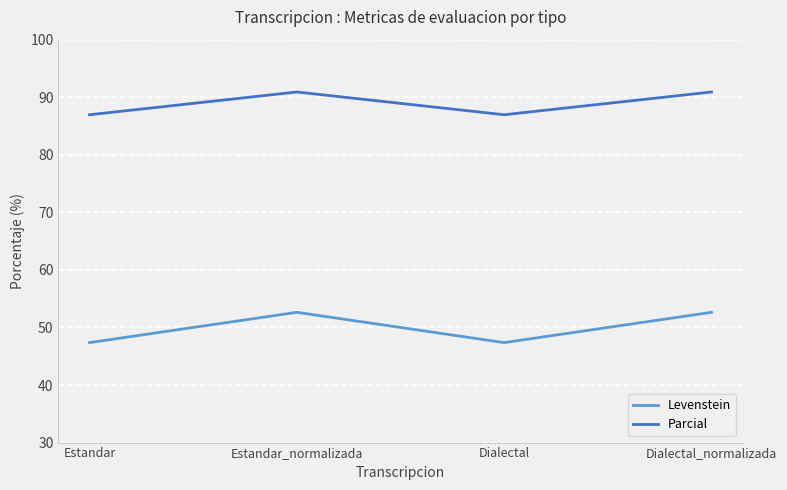

The value of Levenstein at Dialectal_normalizada is 16.8. True or false?

False